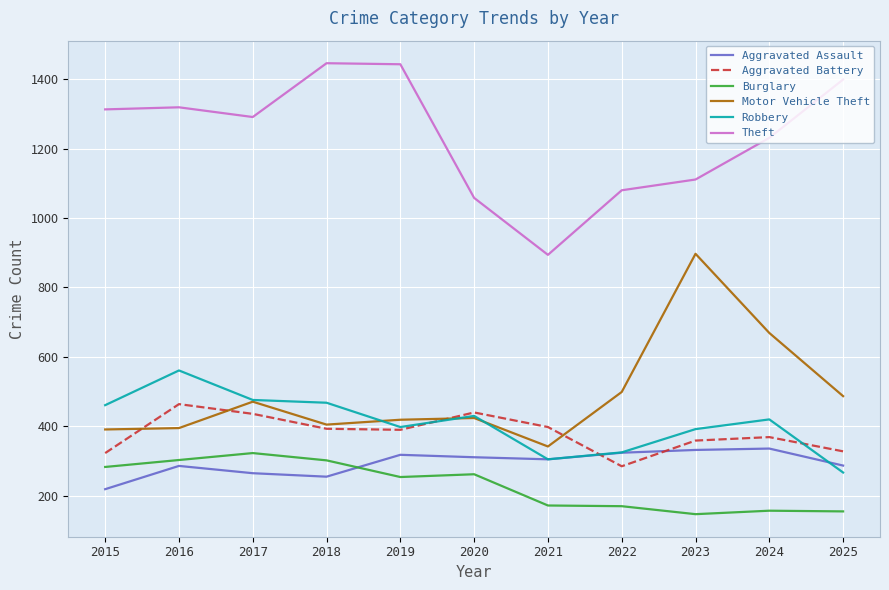

What is the spread (max minus min) of values at 2022?

910